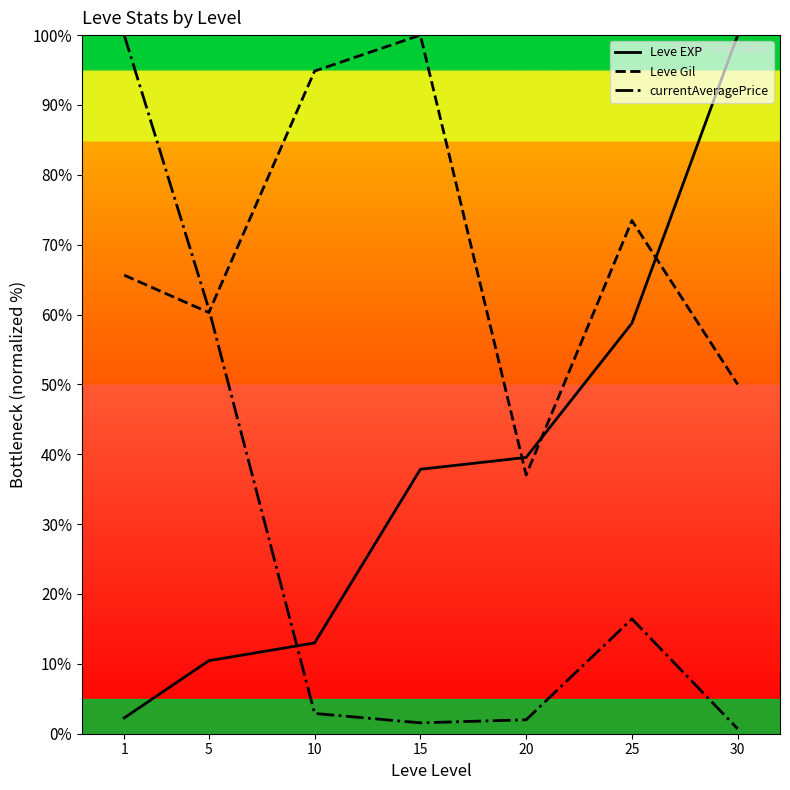

What is the sum of the Leve Gil values at 15 and 20?

137.0